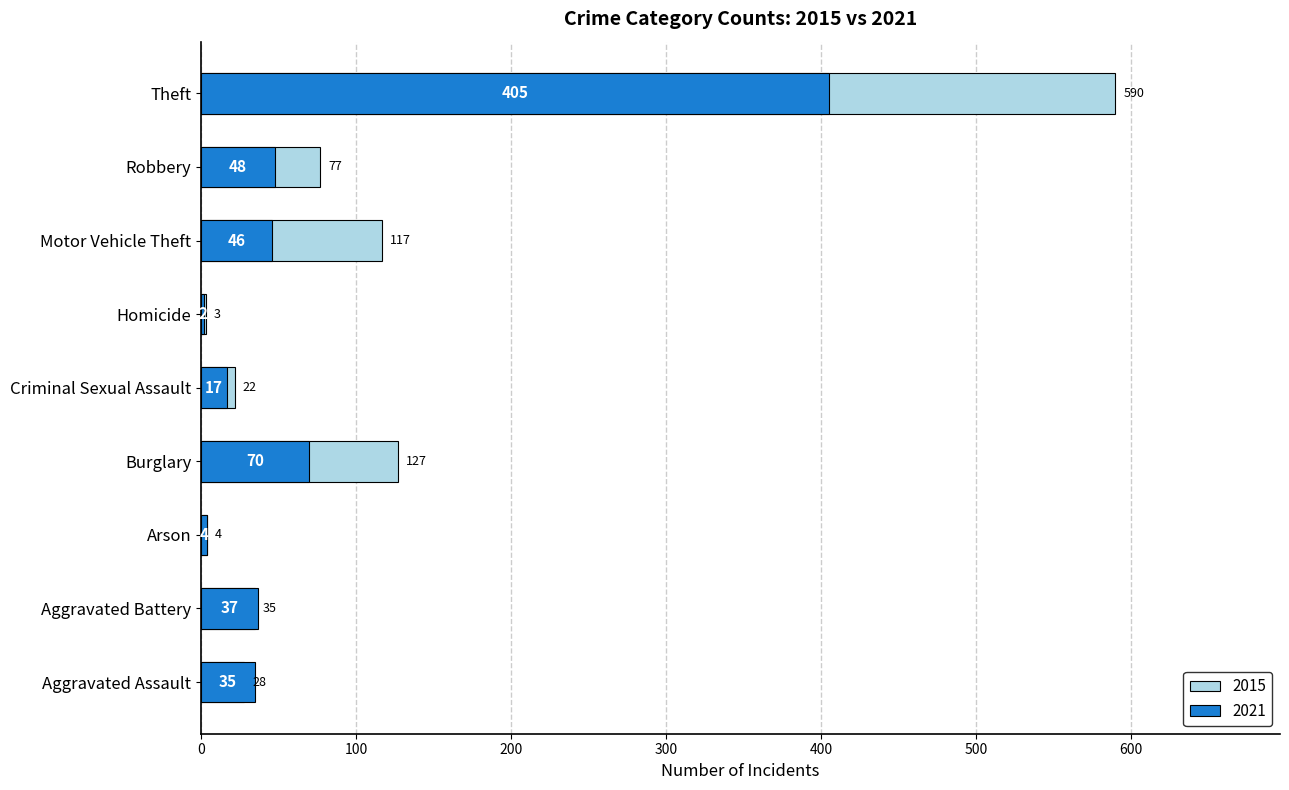

Which series has the widest spread of values?

2015